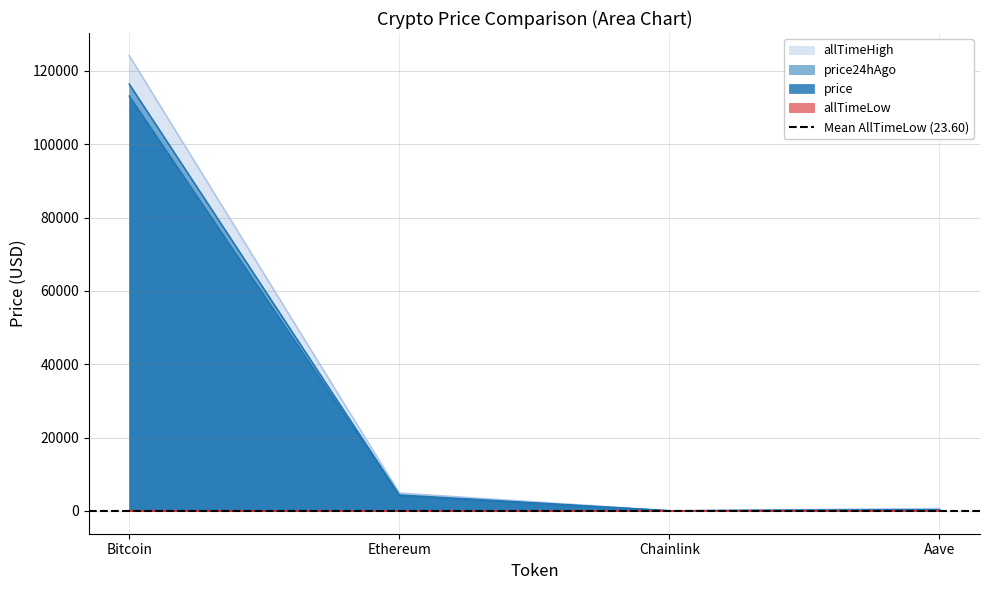

True or false: price and allTimeLow cross at least once.

False